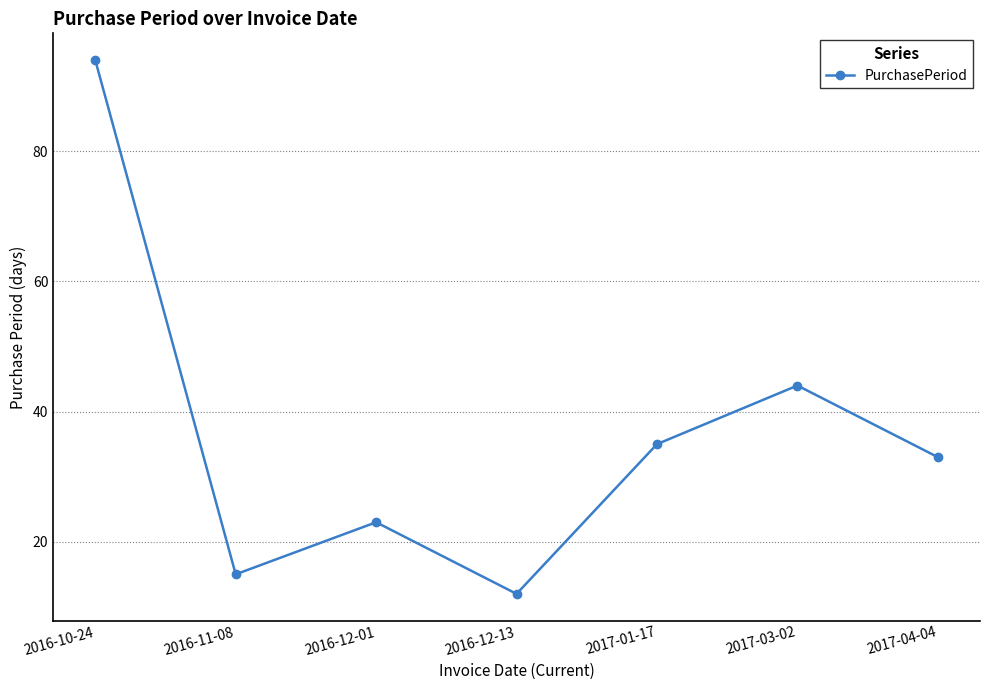

Rank the categories by value from lowest to highest.

2016-12-13, 2016-11-08, 2016-12-01, 2017-04-04, 2017-01-17, 2017-03-02, 2016-10-24